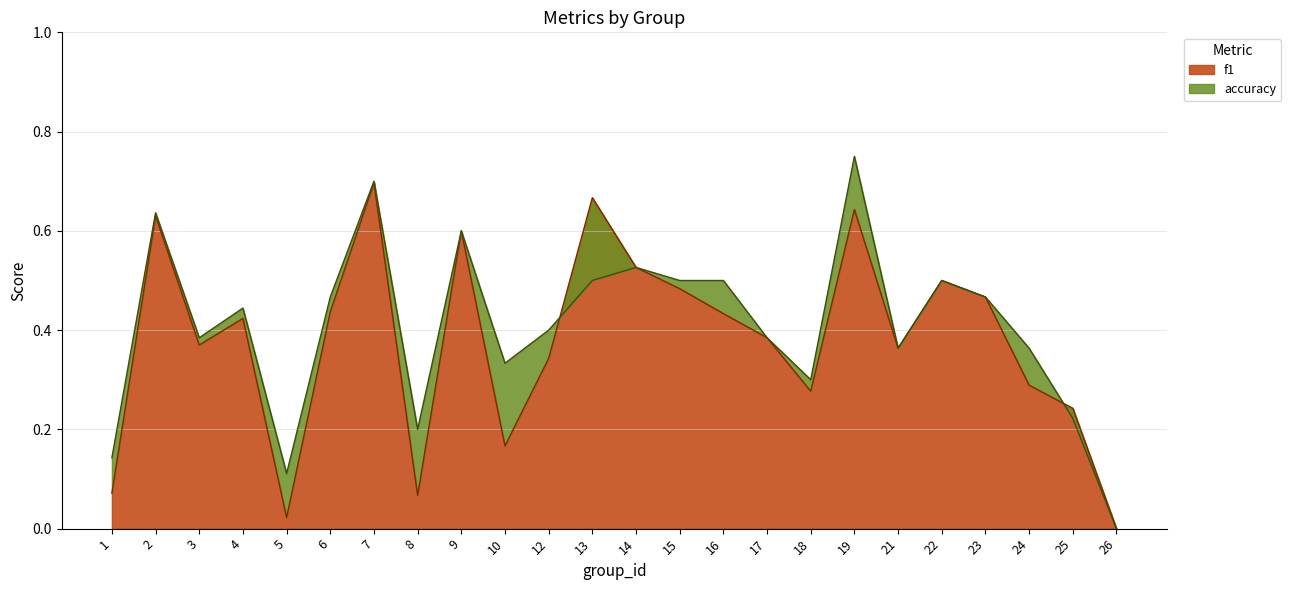

True or false: accuracy has a value of 0.1 at 10.

False